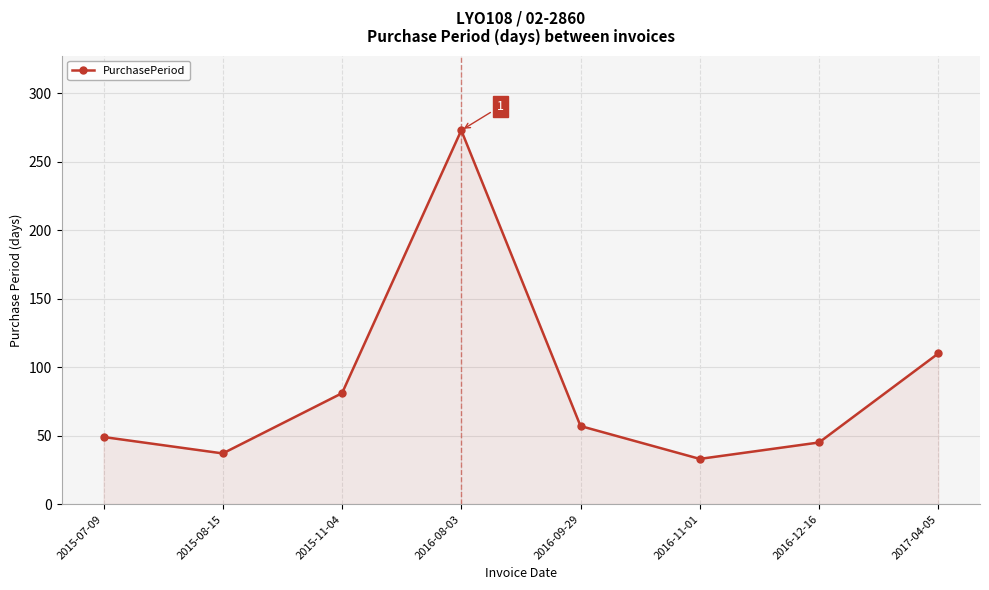

Where is the data nearest to the value 153?

2017-04-05